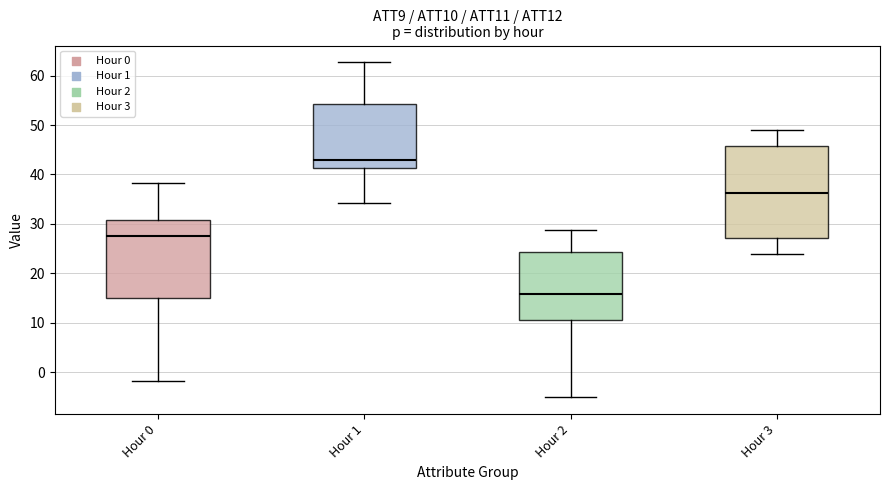

Reading left to right, read every box against the y-axis: the position of its median line, the range the box covers, and the ends of its whiskers. The values are not printed on the chart, so give them approximately, as read against the axis.

Hour 0: median 27, box 15 to 31, whiskers -2 to 38
Hour 1: median 43, box 41 to 54, whiskers 34 to 63
Hour 2: median 16, box 11 to 24, whiskers -5 to 29
Hour 3: median 36, box 27 to 46, whiskers 24 to 49